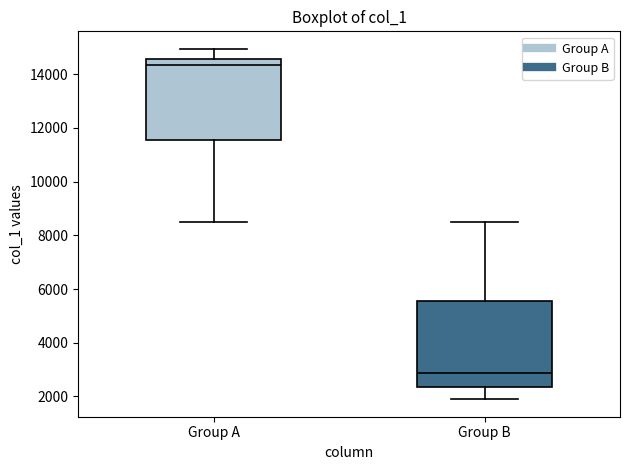

Where does the upper whisker of the box for Group B end on the y-axis? The values are not printed on the chart, so give them approximately, as read against the axis.

8600